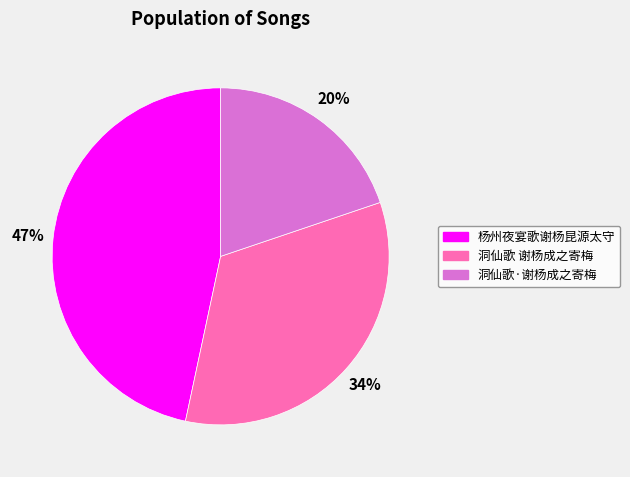

How many slices are in this pie chart?

3